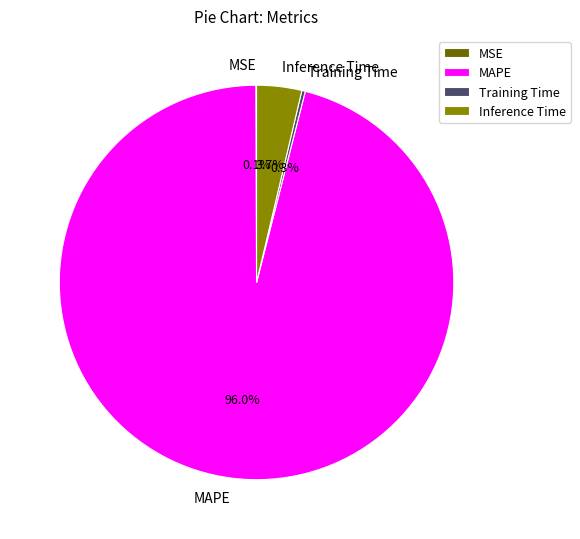

True or false: Inference Time accounts for 15% of the total.

False